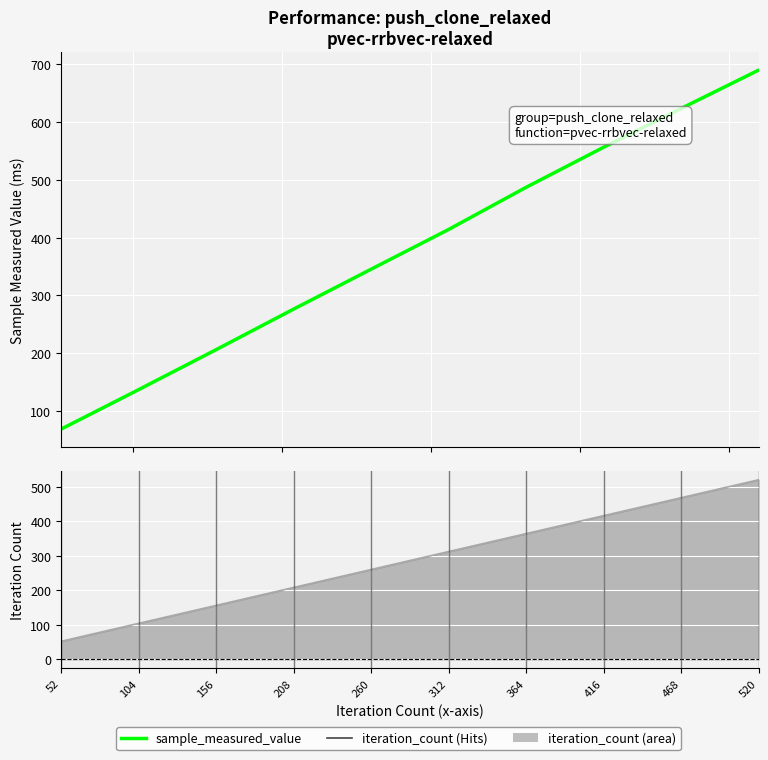

The iteration_count series shows 364.0 at 364. True or false?

True